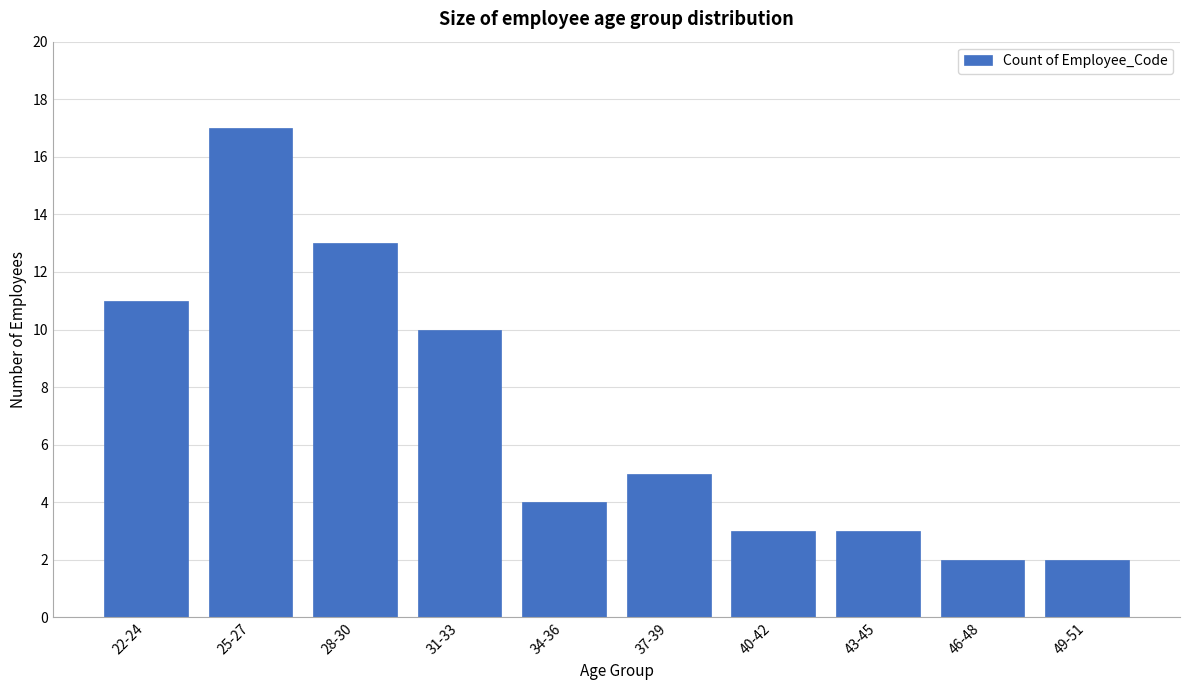

Reading left to right, transcribe all the data shown in this chart.

11	17	13	10	4	5	3	3	2	2